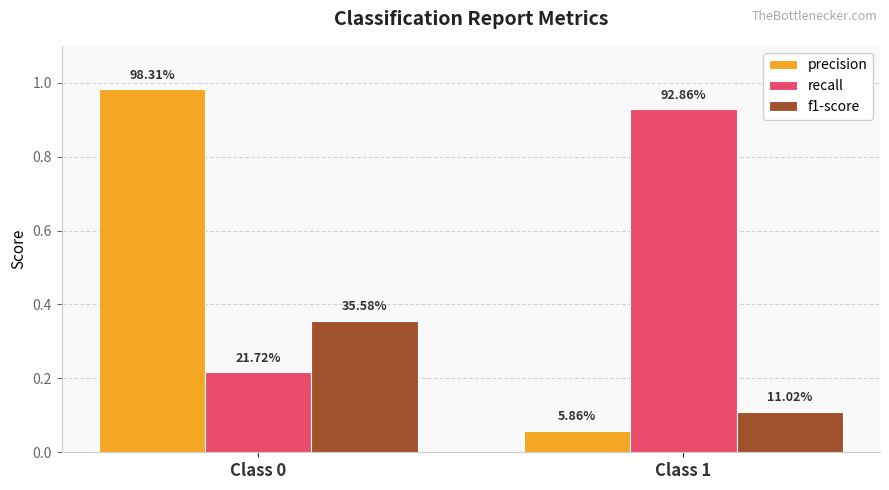

What is the difference between the highest and lowest values at Class 0?

0.8